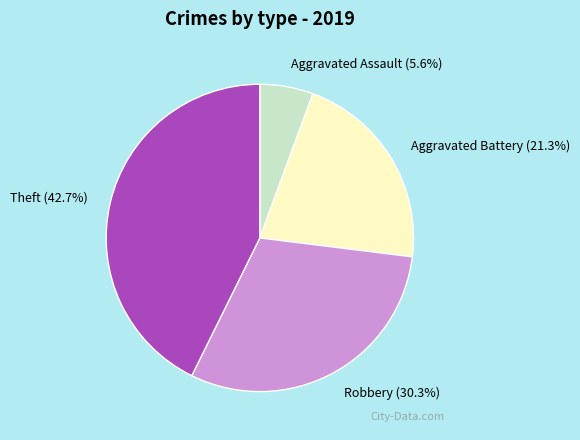

To the nearest percent, what is the difference between the largest and smallest slice percentages?

37%